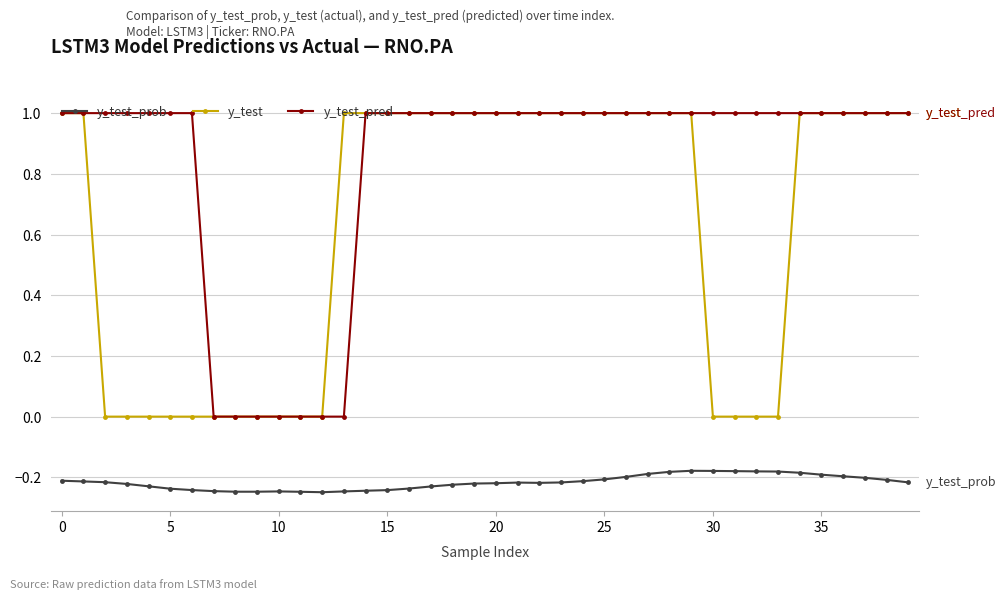

What is the value of the y_test_pred point at the 29th from the left?

1.0